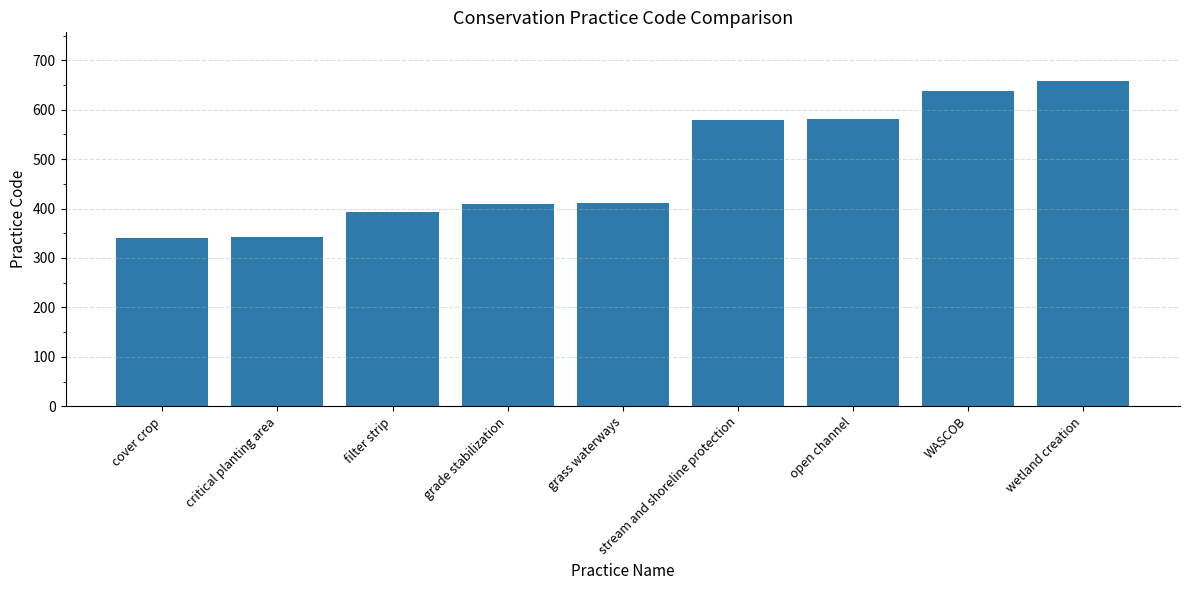

True or false: the data shows 911 at stream and shoreline protection.

False